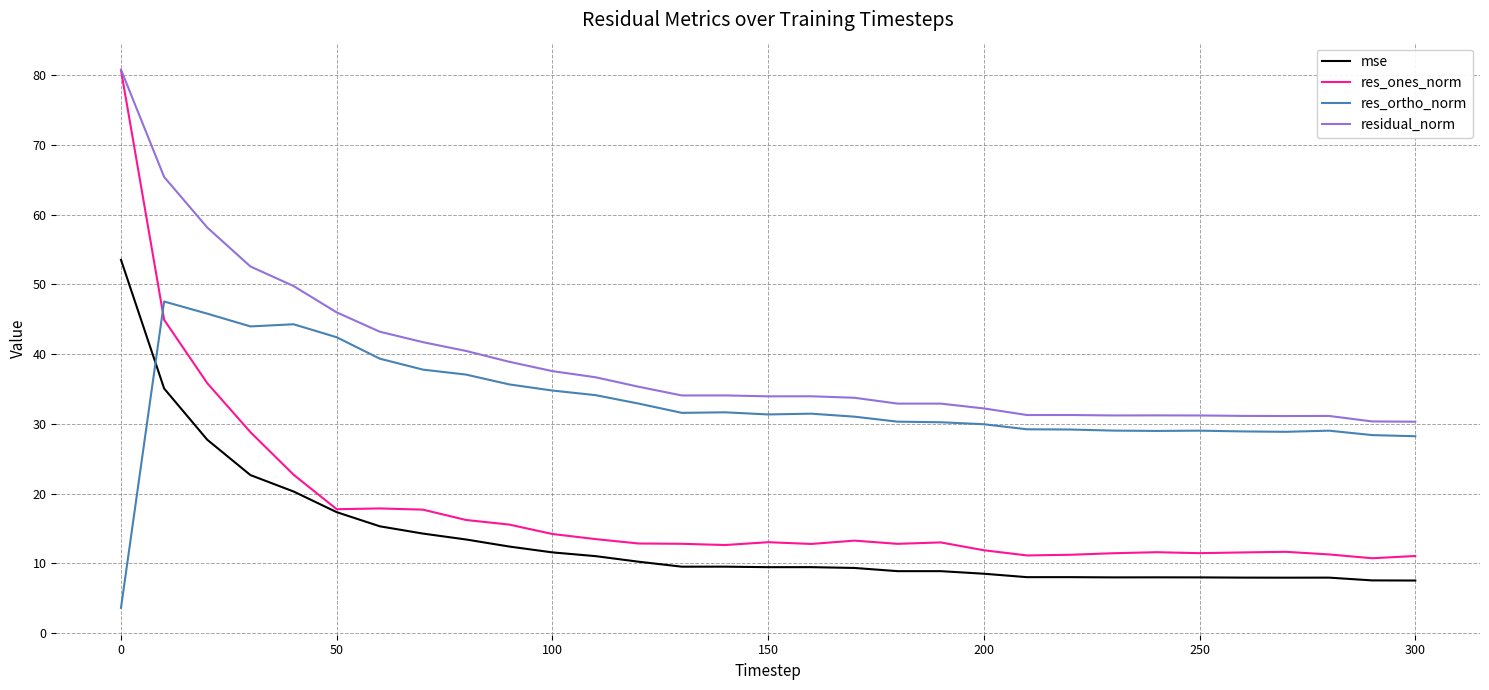

What is the average value of the residual_norm series?

38.9